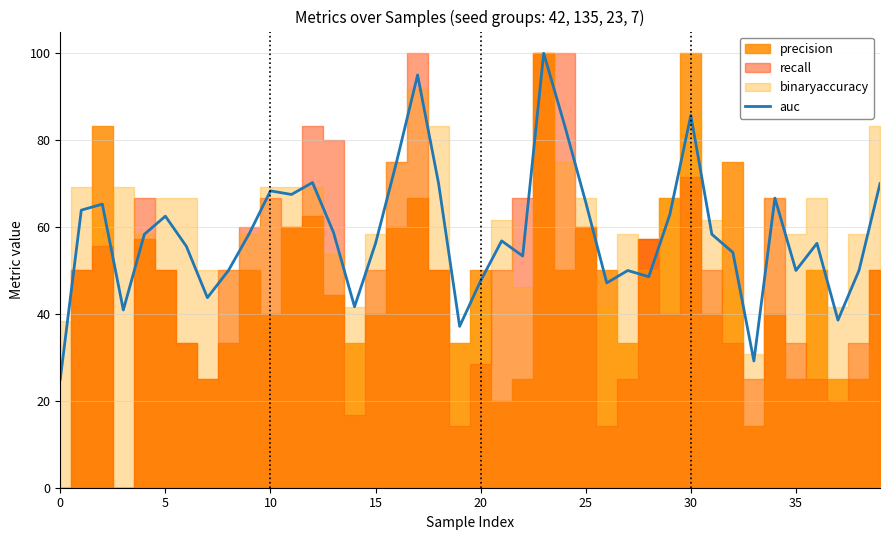

What is the label of the 23rd point from the right?

17